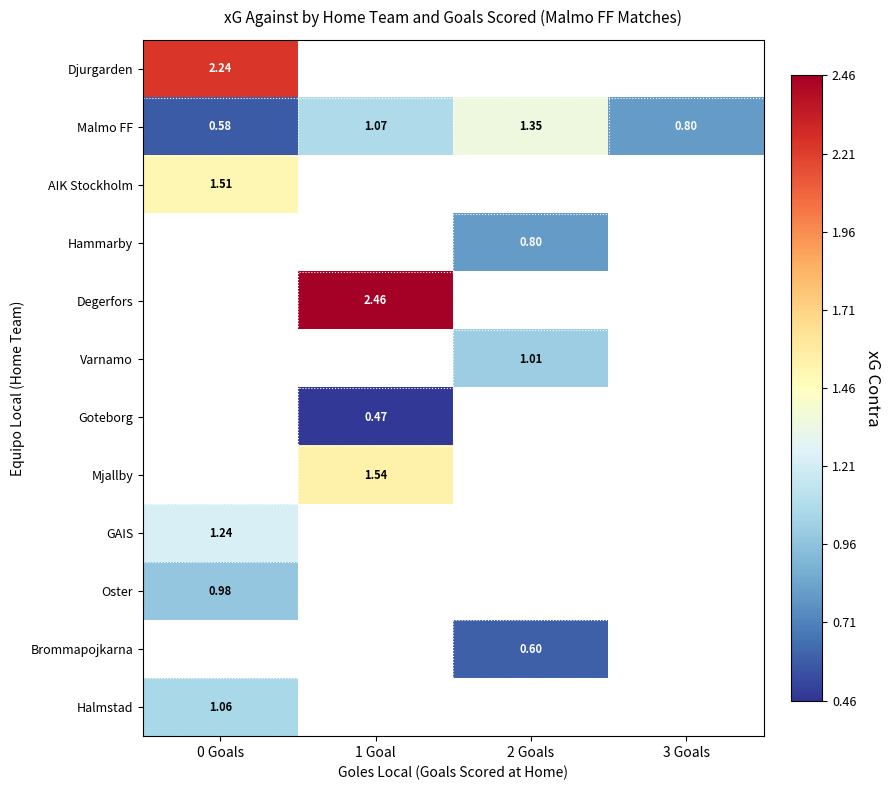

Is the value of Oster at 0 Goals greater than the value of Djurgarden at 0 Goals?

No